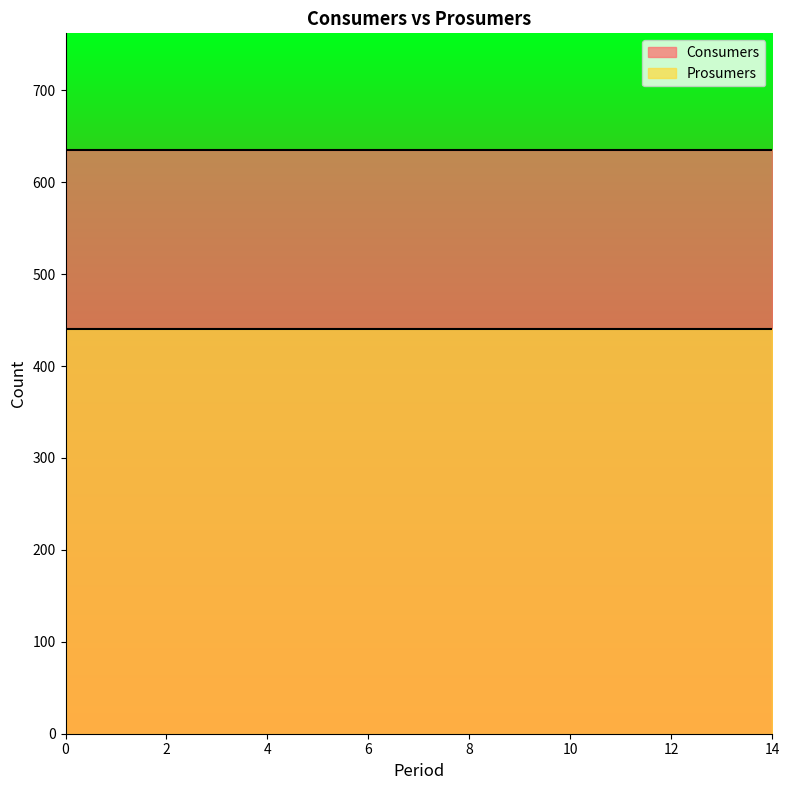

True or false: Consumers and Prosumers intersect in this chart.

False